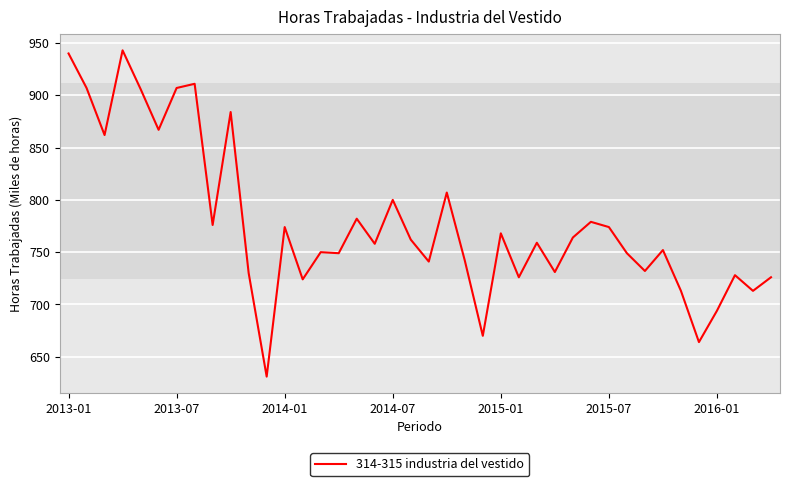

What is the difference between the maximum and minimum values?

312